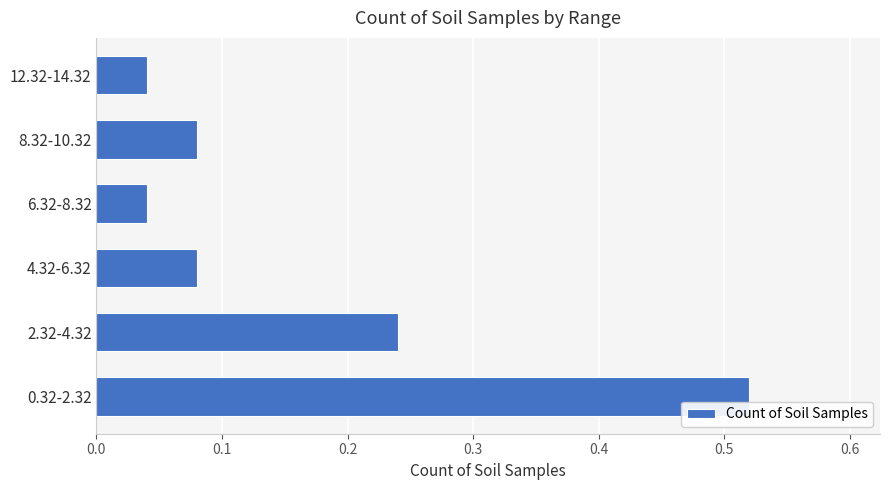

Is it true that the value at 0.32-2.32 is 0.3?

False